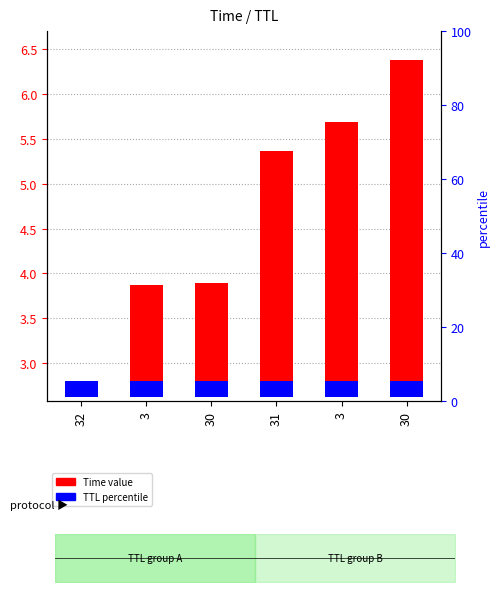

True or false: TTL percentile has a value of 0.2 at 30.

True